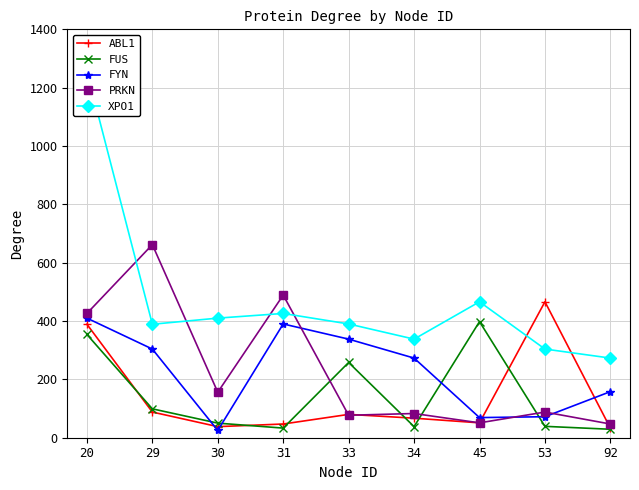

How many data points in PRKN are above 88?

4